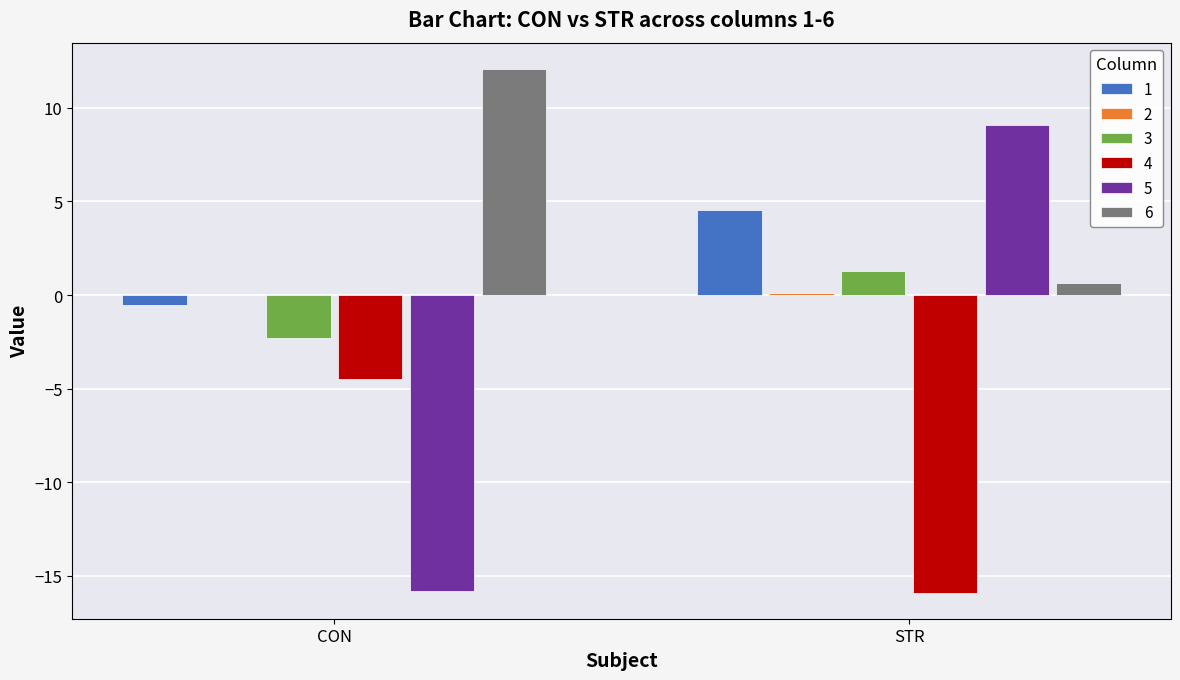

What is the highest value of the 5 series?

9.1